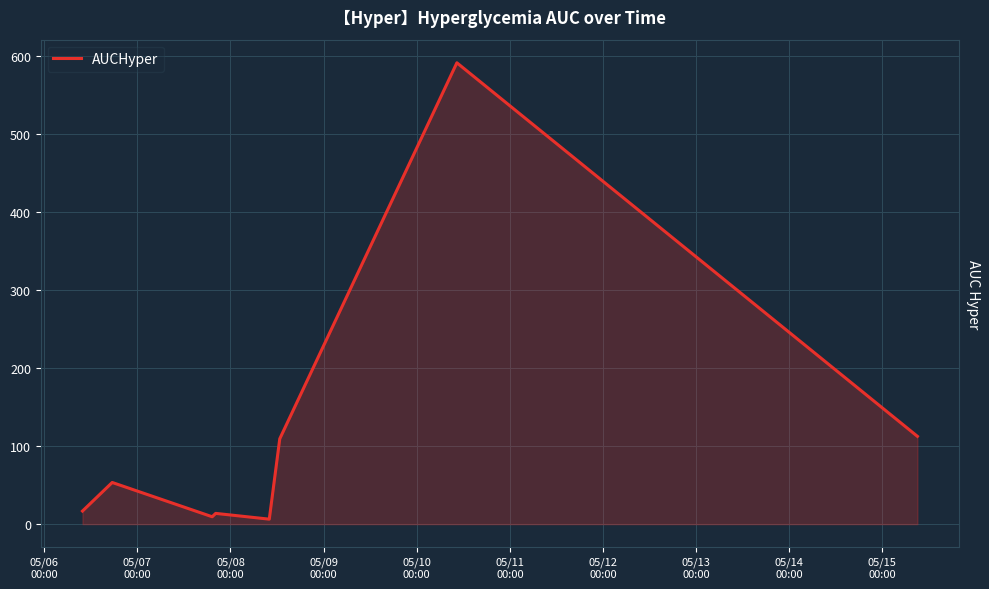

What is the greatest value displayed?

591.3